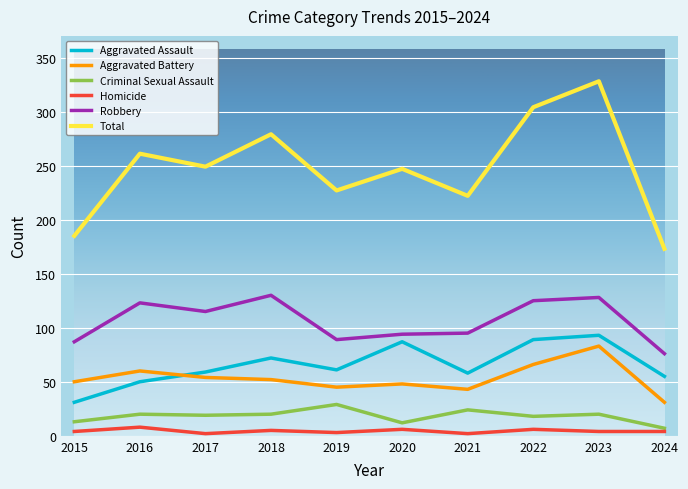

Which series has the largest total across all categories?

Total